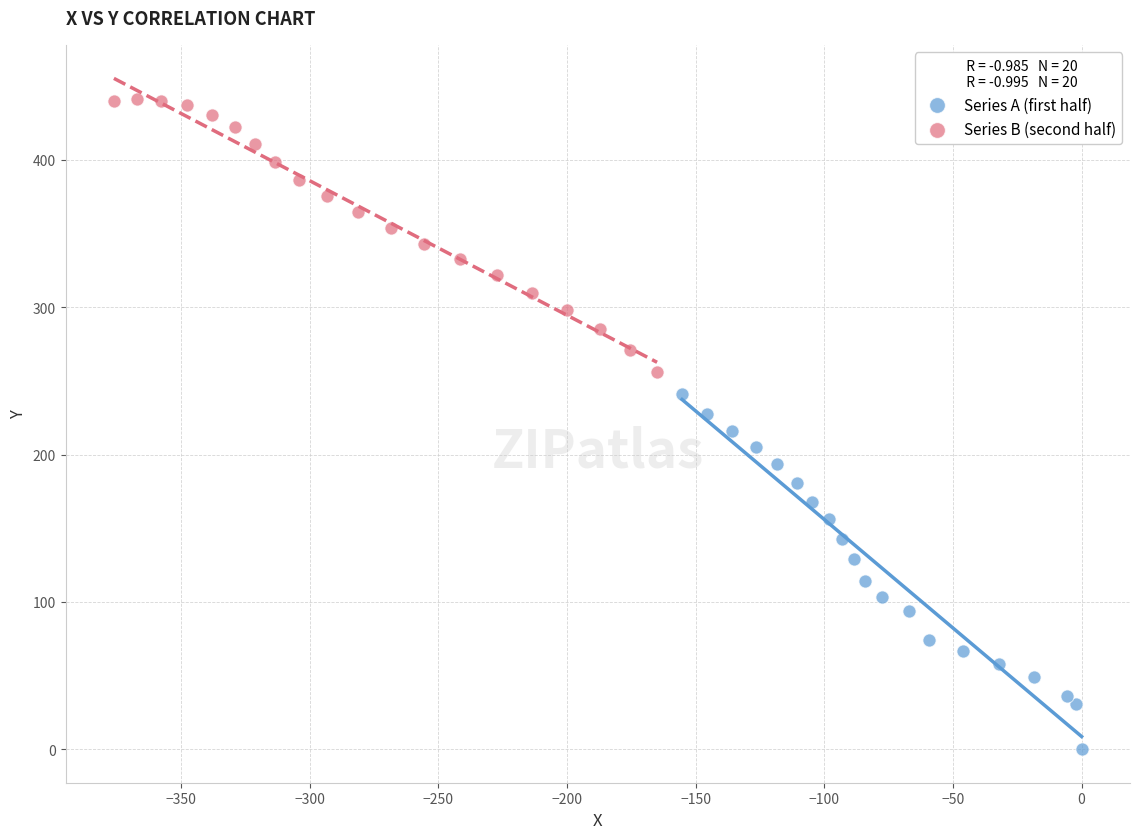

Which series has the widest spread of Y values?

Series A (first half)